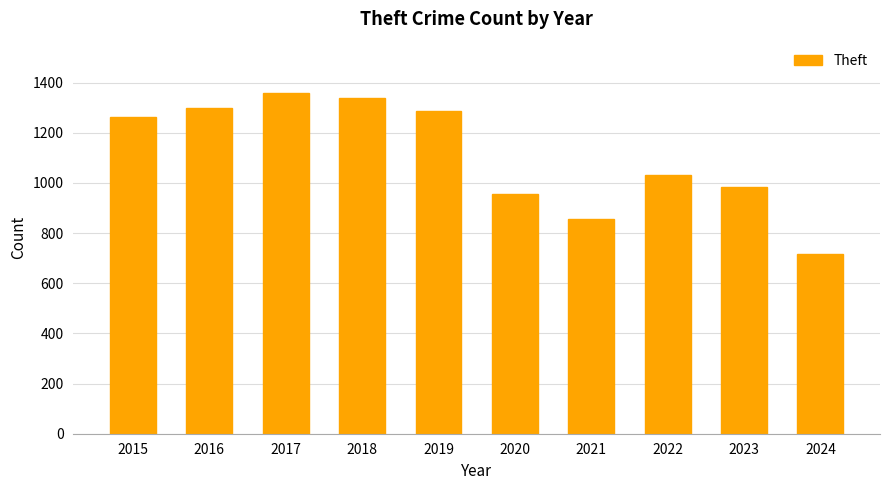

How many bars are there in total?

10